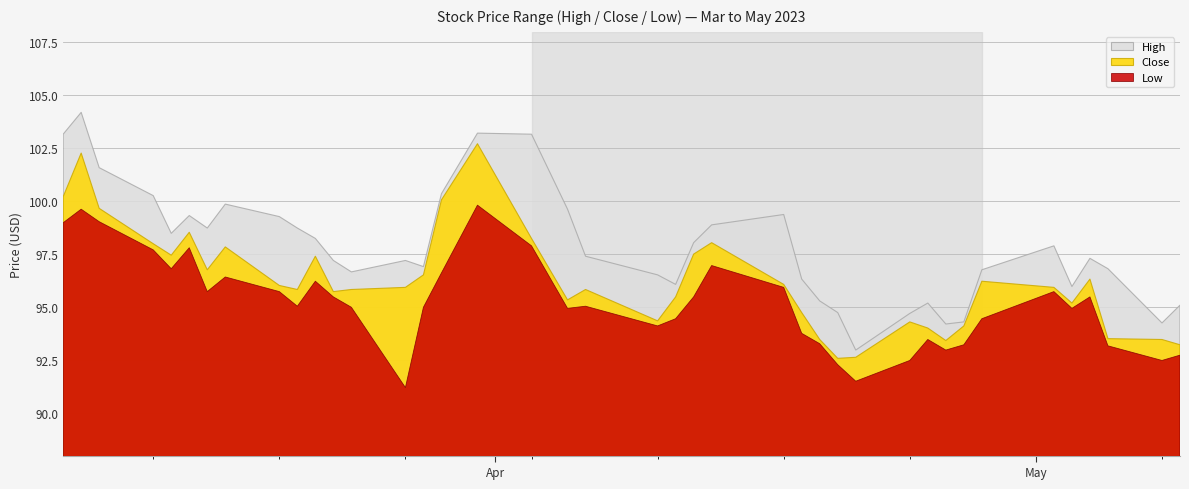

Reading right to left, what are all the values shown in this chart?

High: 95.1	94.3	96.8	97.3	96.0	97.9	96.8	94.3	94.2	95.2	94.7	93.0	94.8	95.3	96.3	99.4	98.9	98.0	96.1	96.5	97.4	99.6	103.2	103.2	100.4	96.9	97.2	96.7	97.2	98.2	98.7	99.3	99.9	98.7	99.3	98.5	100.3	101.6	104.2	103.2
Close: 93.2	93.5	93.5	96.3	95.2	95.9	96.2	94.1	93.4	94.0	94.3	92.6	92.6	93.5	94.8	96.1	98.0	97.5	95.5	94.4	95.8	95.3	98.2	102.7	100.1	96.5	95.9	95.8	95.7	97.4	95.8	96.0	97.8	96.8	98.5	97.5	98.0	99.7	102.3	100.2
Low: 92.7	92.5	93.2	95.5	95.0	95.7	94.5	93.2	93.0	93.5	92.5	91.5	92.3	93.3	93.8	95.9	97.0	95.5	94.5	94.1	95.0	95.0	97.9	99.8	96.6	95.0	91.2	95.0	95.5	96.2	95.0	95.7	96.4	95.7	97.8	96.8	97.7	99.0	99.6	99.0